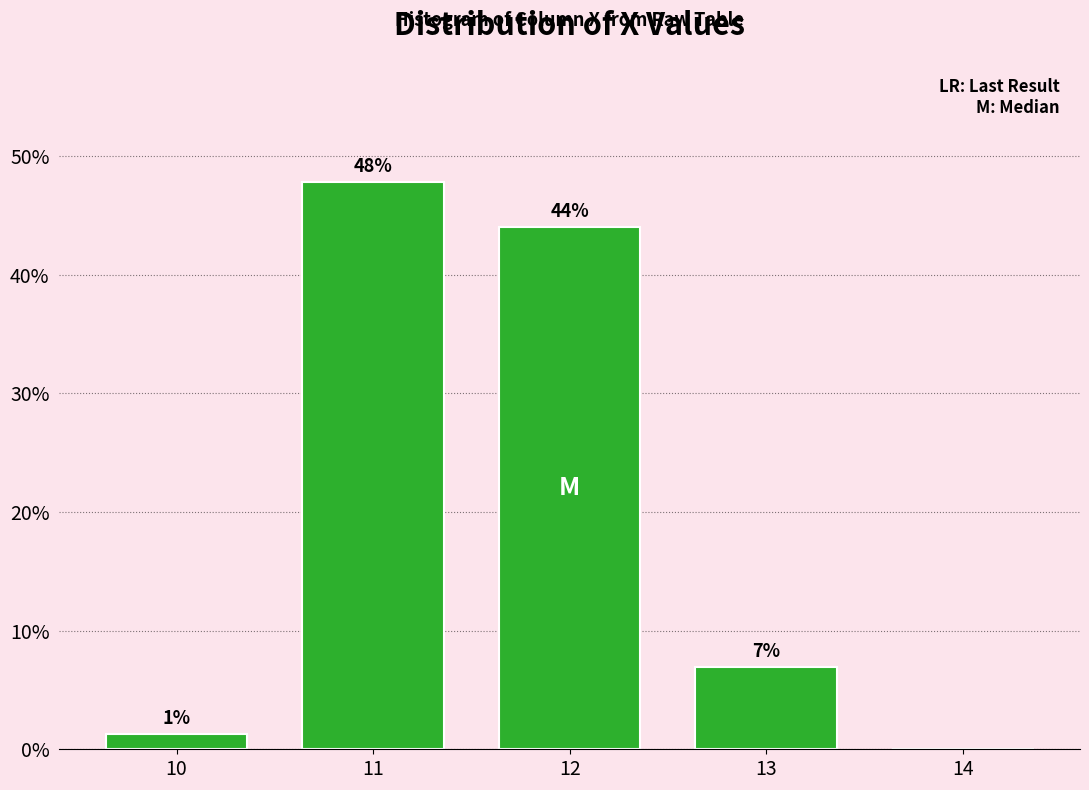

Which has a higher value, 10 or 12?

12